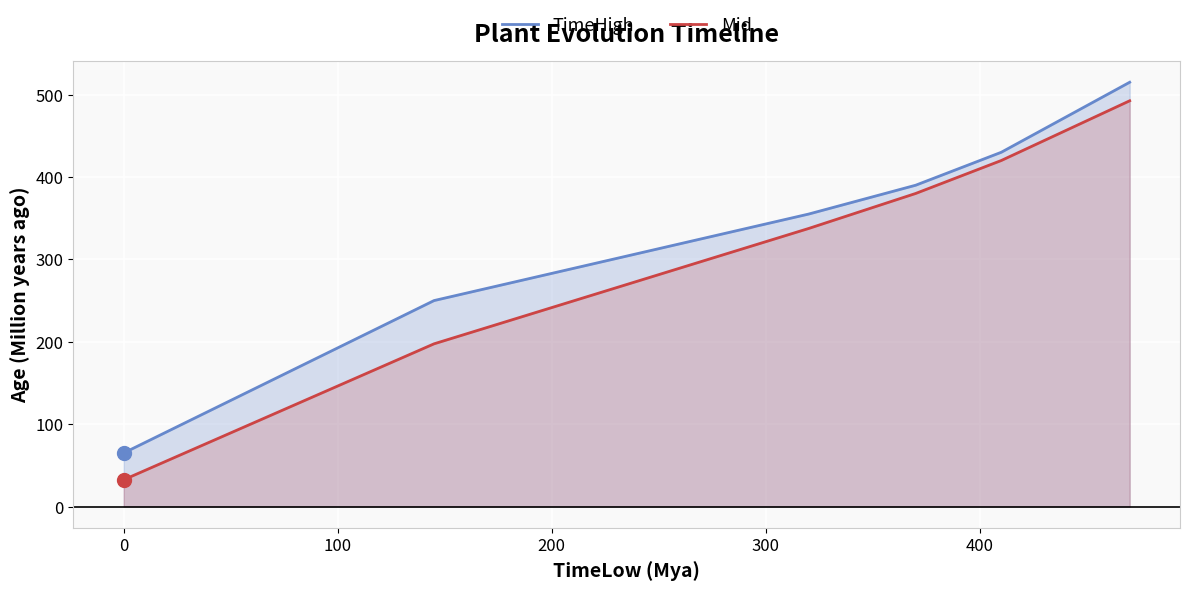

Which series has the largest range (max minus min)?

Mid